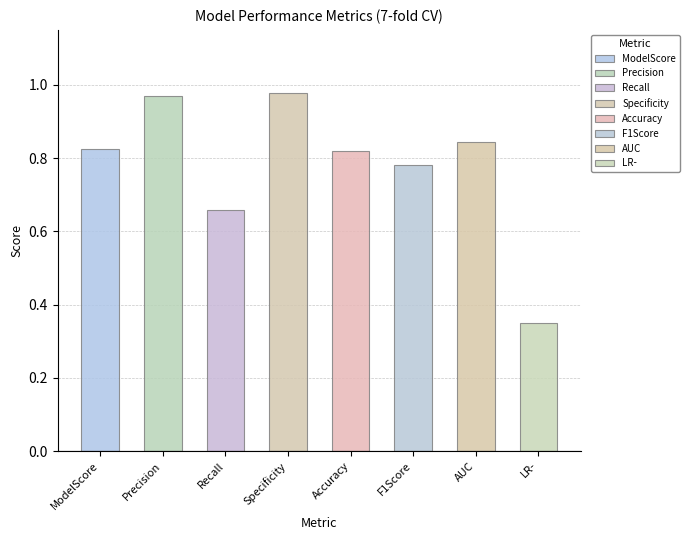

List the labels in order of value, largest first.

Specificity, Precision, AUC, ModelScore, Accuracy, F1Score, Recall, LR-